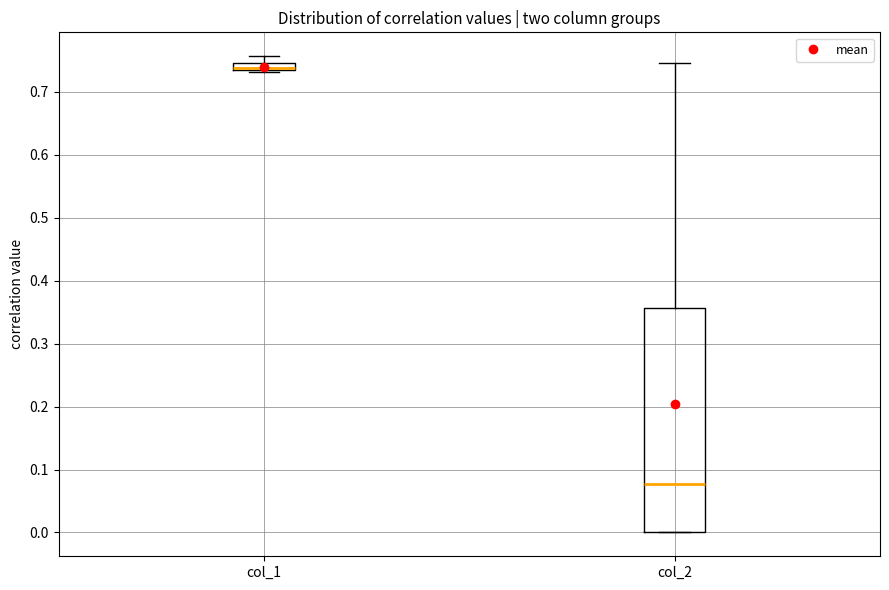

Which box is the tallest, from its lower edge to its upper edge?

col_2